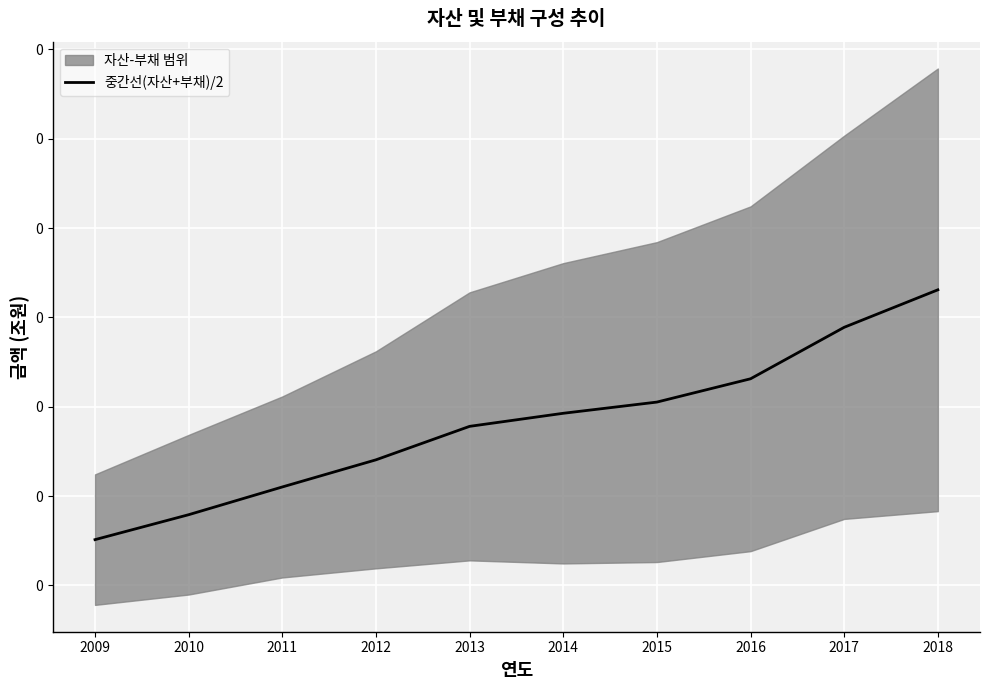

Reading left to right, extract all data points from this chart.

2009=0.1	2010=0.1	2011=0.1	2012=0.1	2013=0.1	2014=0.1	2015=0.2	2016=0.2	2017=0.2	2018=0.2